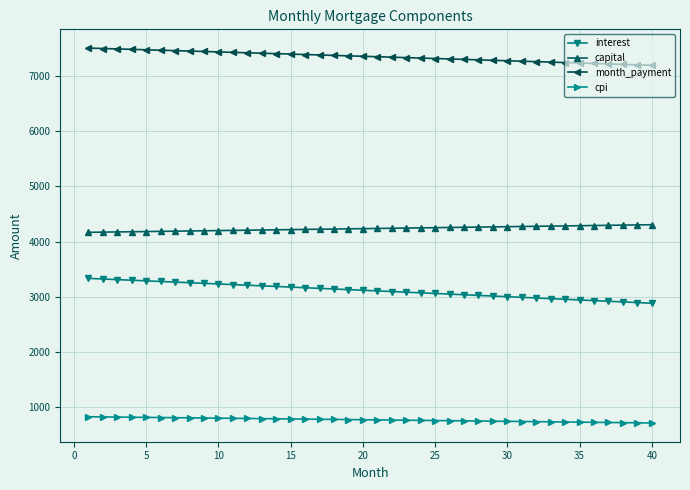

What is the smallest value displayed?

718.0